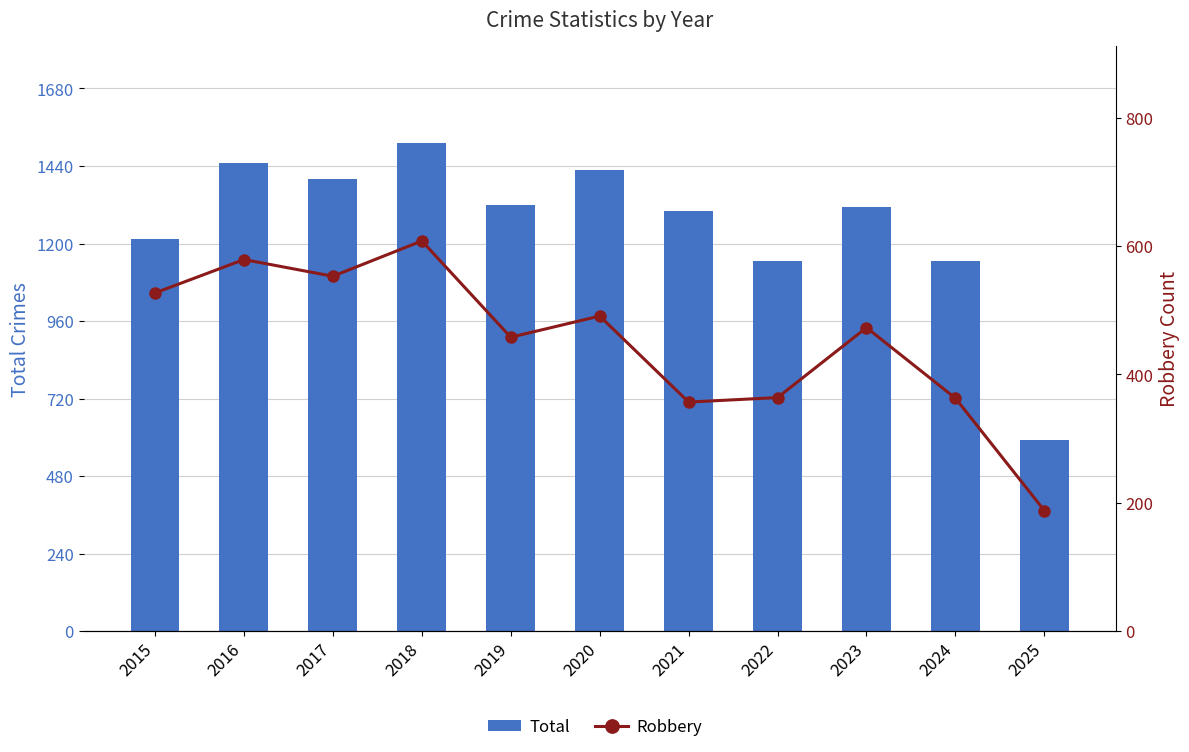

What is the average value of the Robbery series?

451